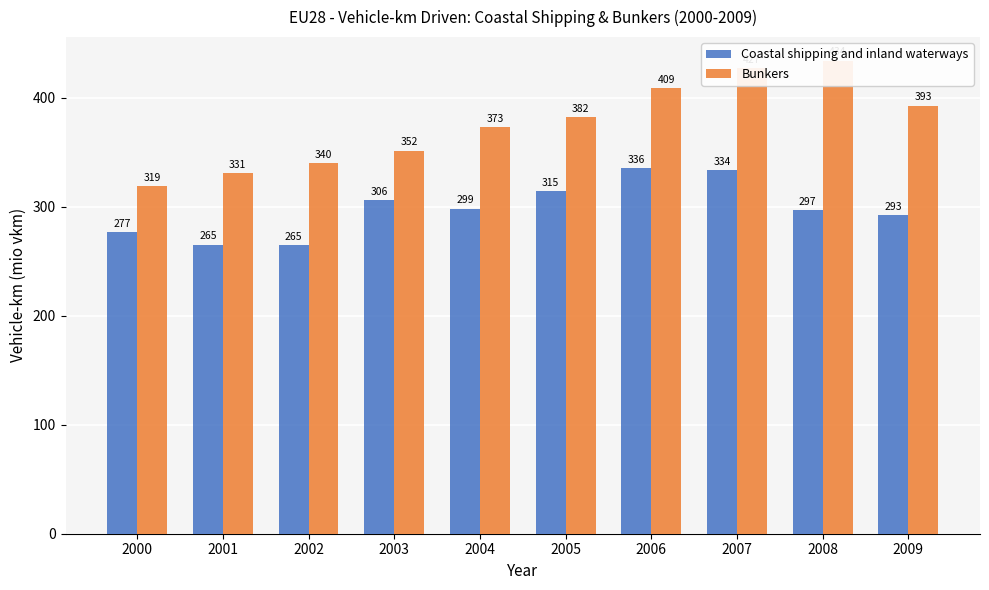

What is the greatest value displayed?

434.1